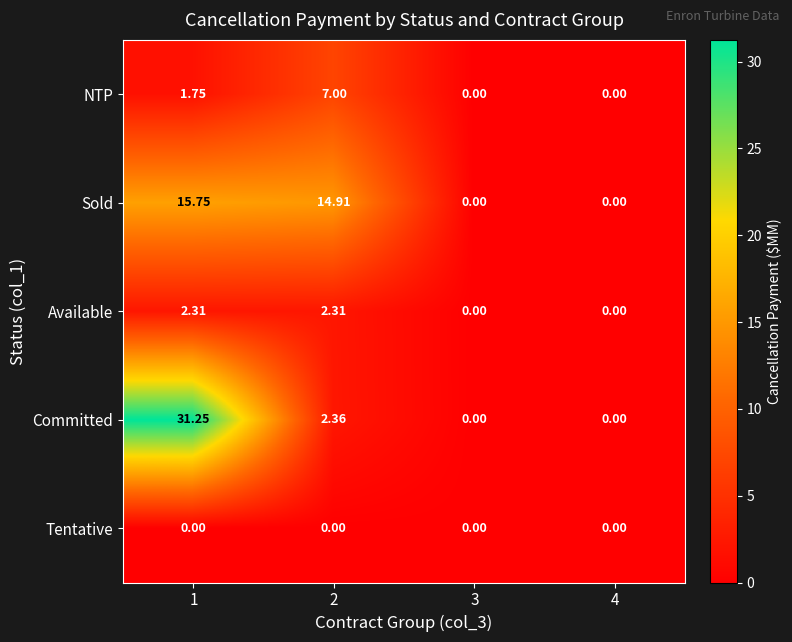

Rank the series by their maximum value, from highest to lowest.

Committed, Sold, NTP, Available, Tentative